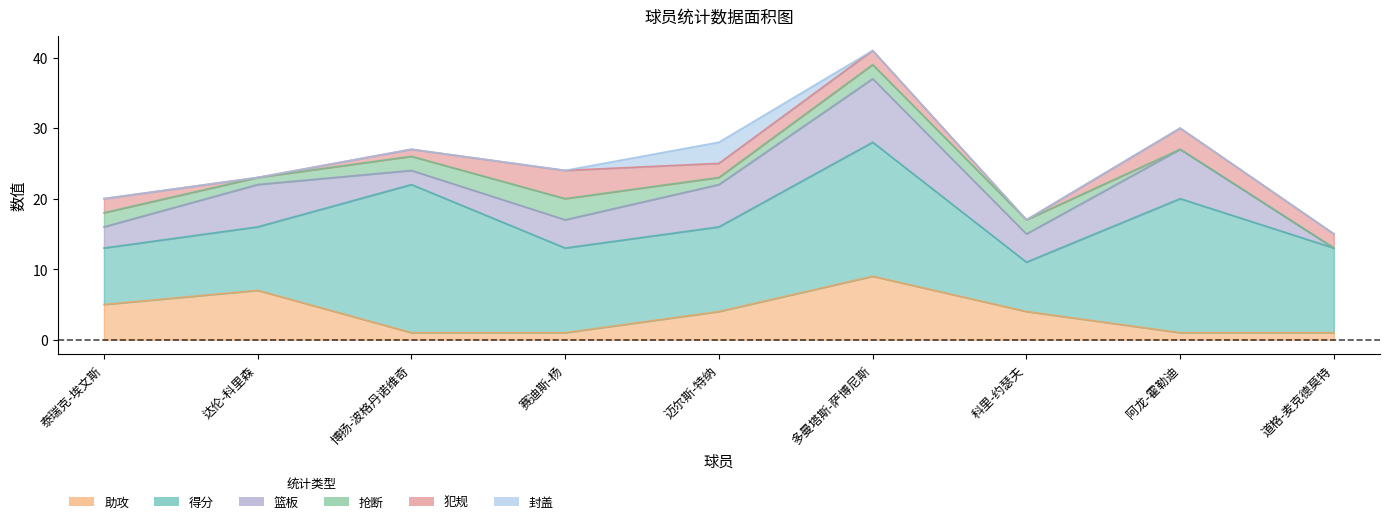

What is the label of the 1st point from the left?

泰瑞克-埃文斯